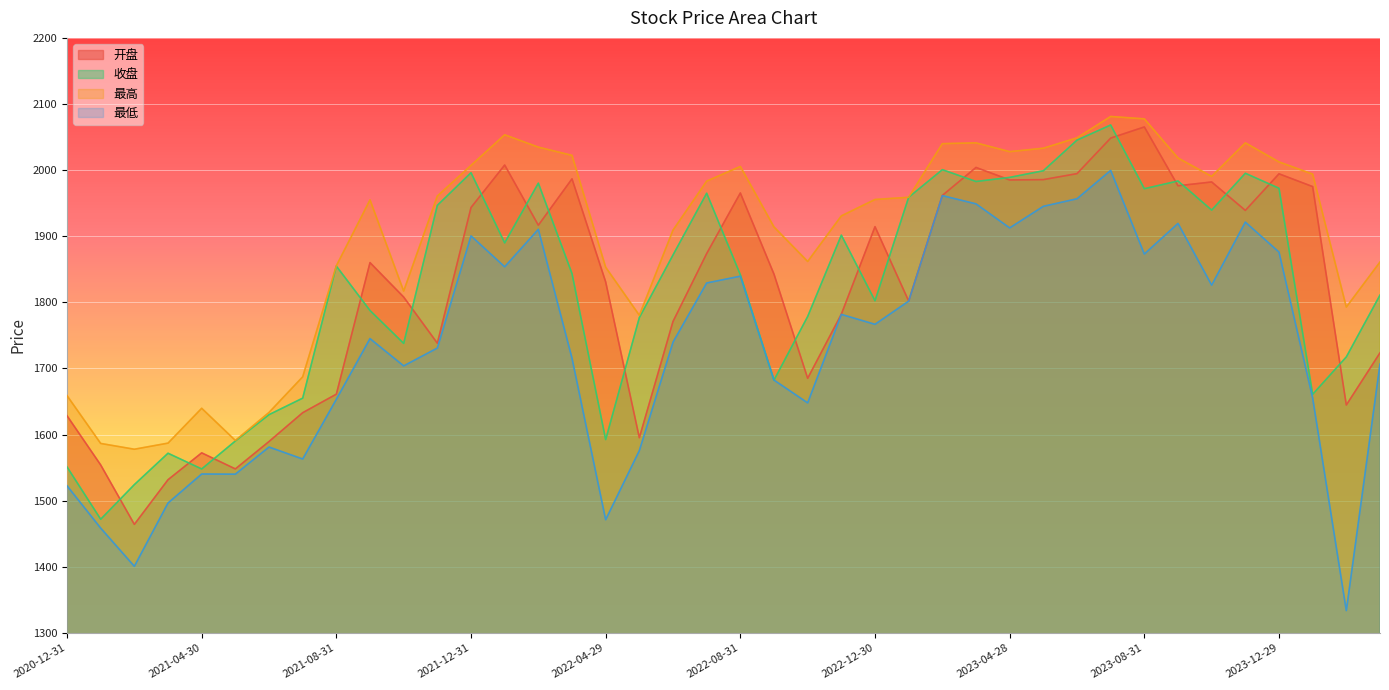

At which category does 开盘 reach its first local peak?

2021-04-30